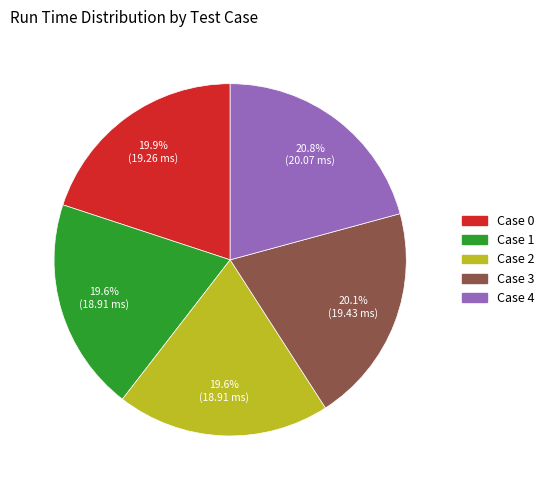

To the nearest percent, what percentage of the pie is Case 4?

21%